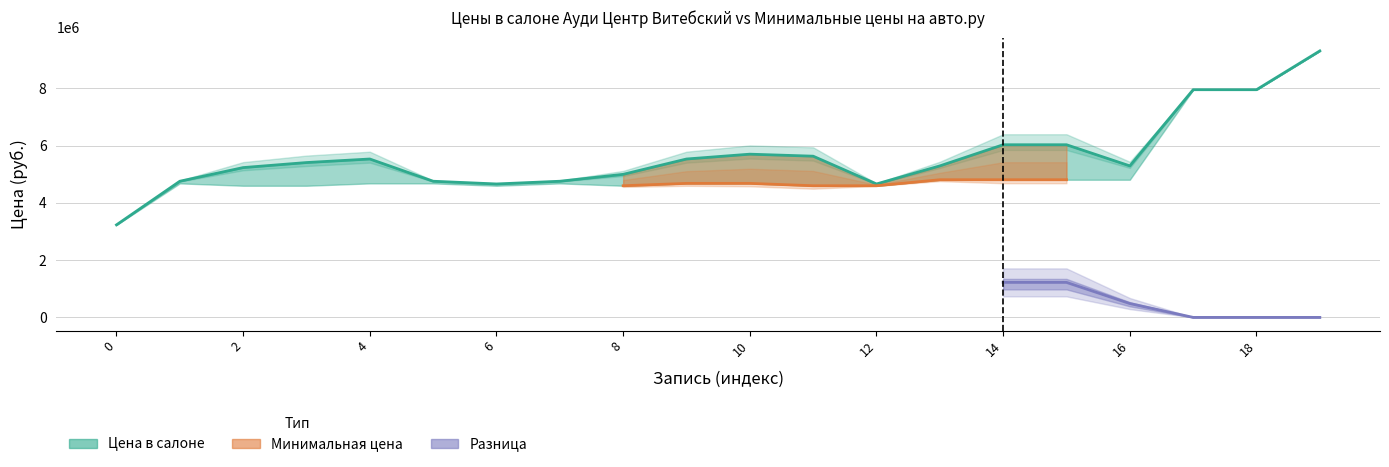

Does the chart display data point markers on the line(s)?

No